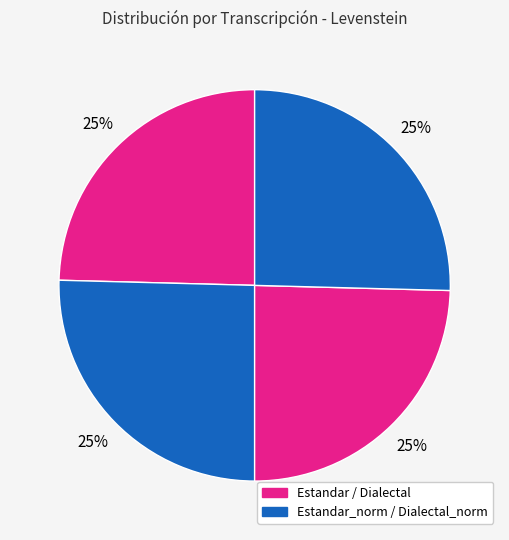

How many segments does this pie chart have?

4